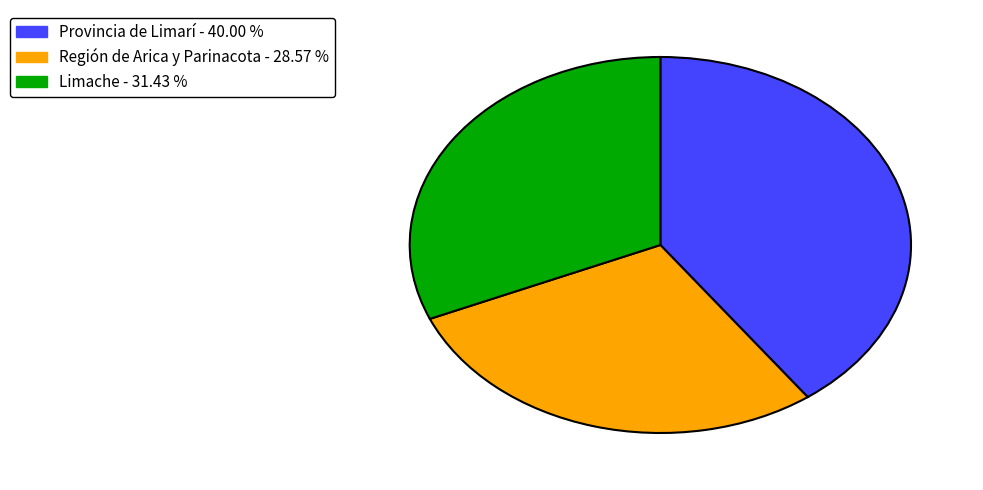

Is there any slice that represents more than half of the pie?

No